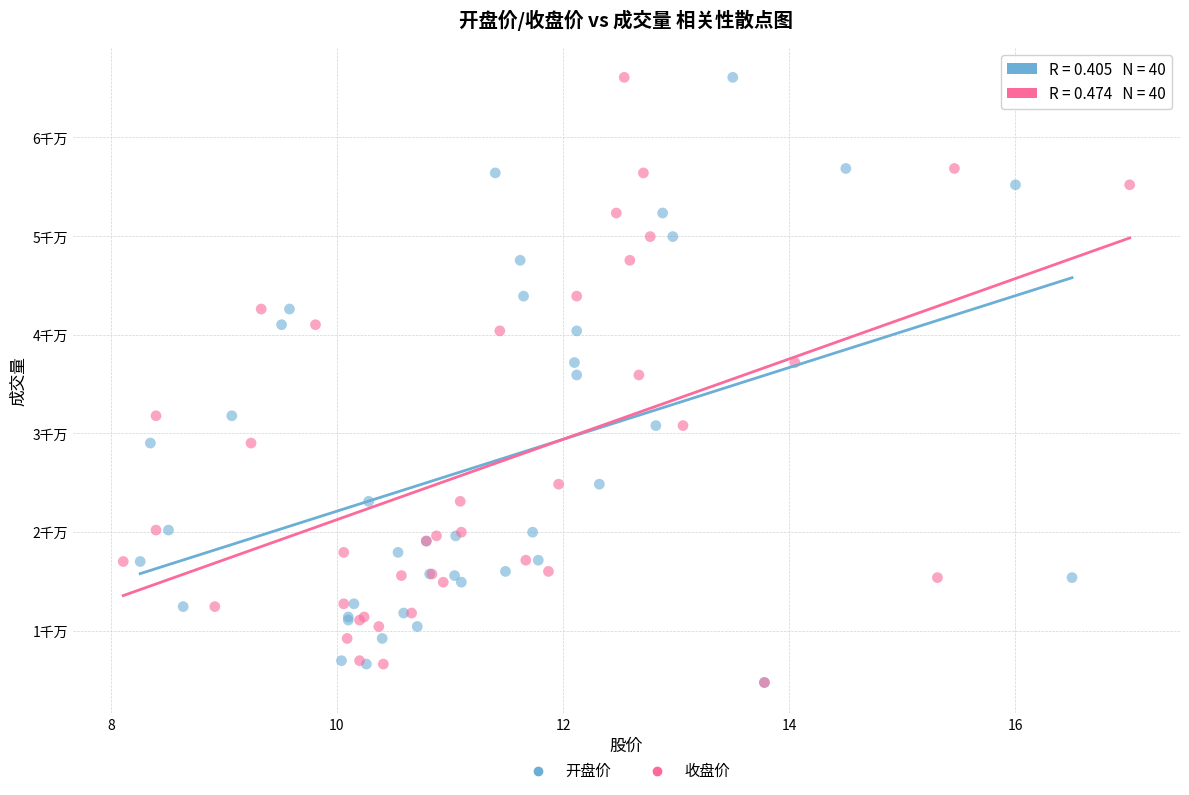

What are all the series names shown in the legend?

开盘价, 收盘价